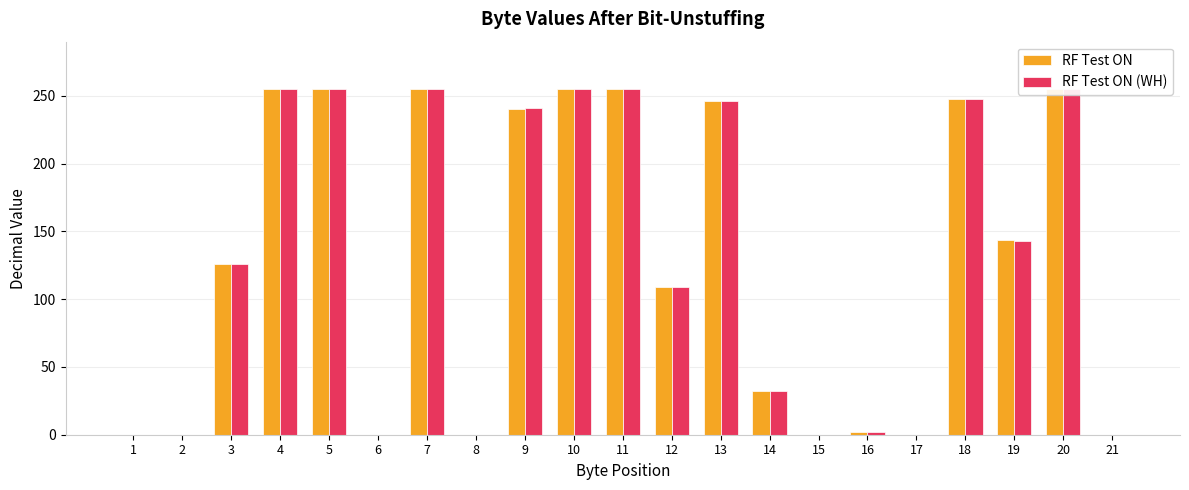

Read the RF Test ON value at 13, to the nearest 10.

250